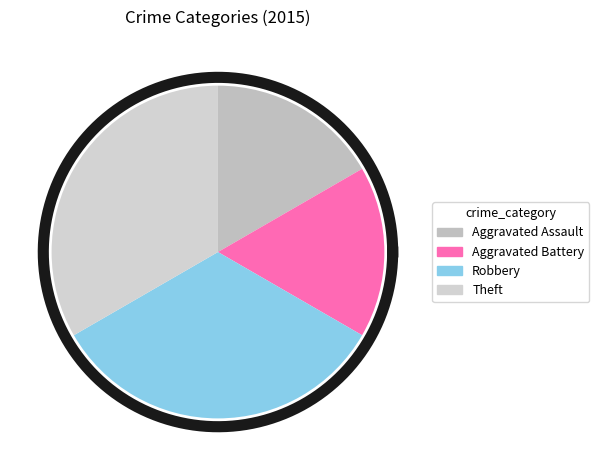

To the nearest percent, what portion does Robbery represent?

33%